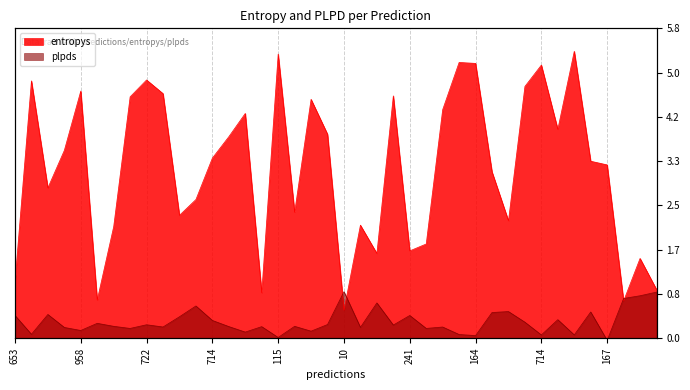

True or false: plpds and entropys cross at least once.

True